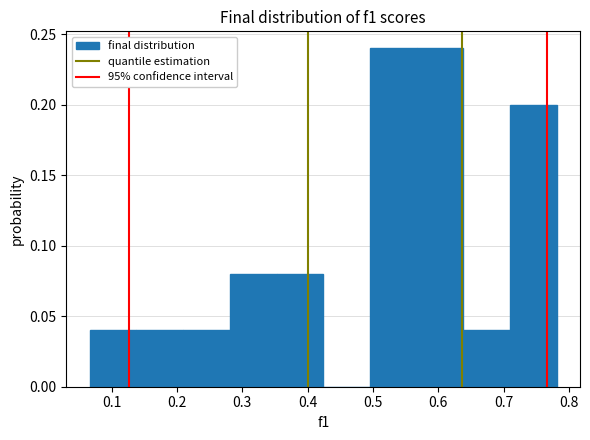

How tall is the bar that spans 0.28 to 0.35 on the x-axis? Neither the bar edges nor the heights are printed on the chart, so give them approximately, as read against the axes.

0.08